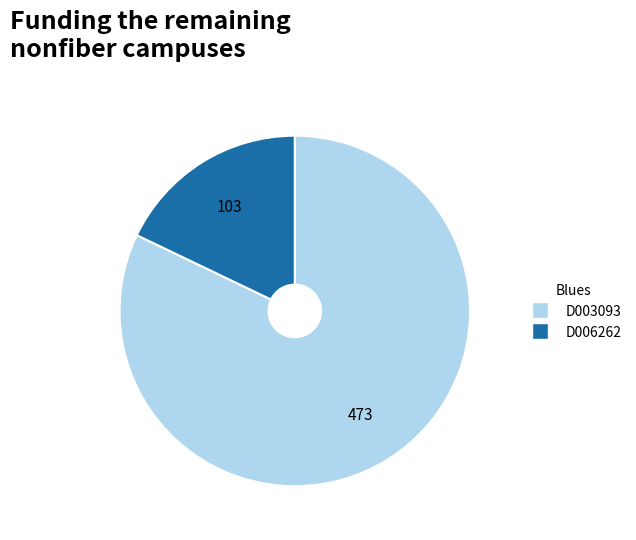

True or false: D006262 accounts for 18% of the total.

True